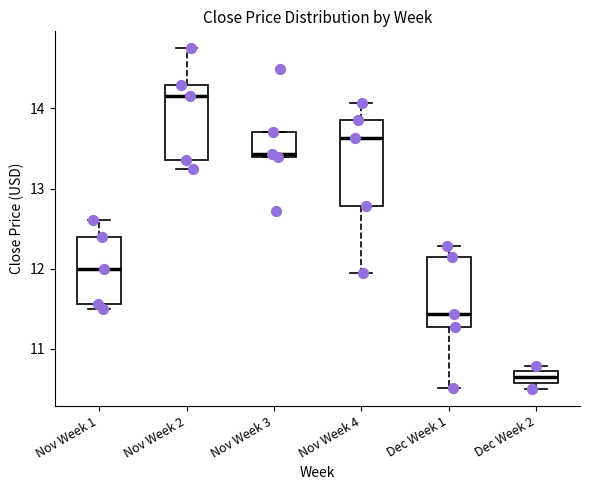

Where does the median line of the box for Dec Week 1 sit on the y-axis? The values are not printed on the chart, so give them approximately, as read against the axis.

11.4